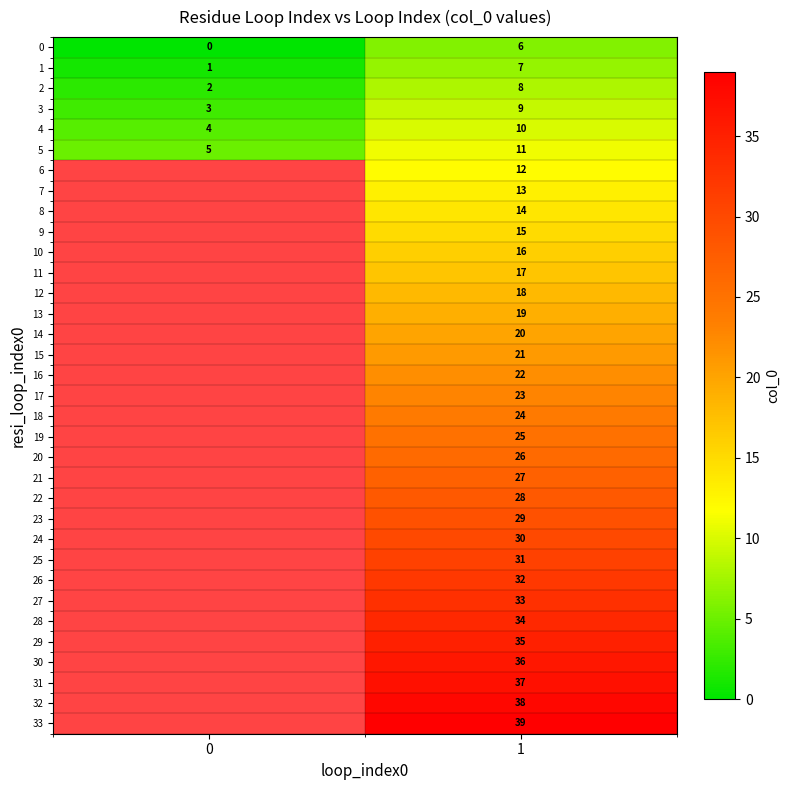

What is the spread (max minus min) of values at 1?

33